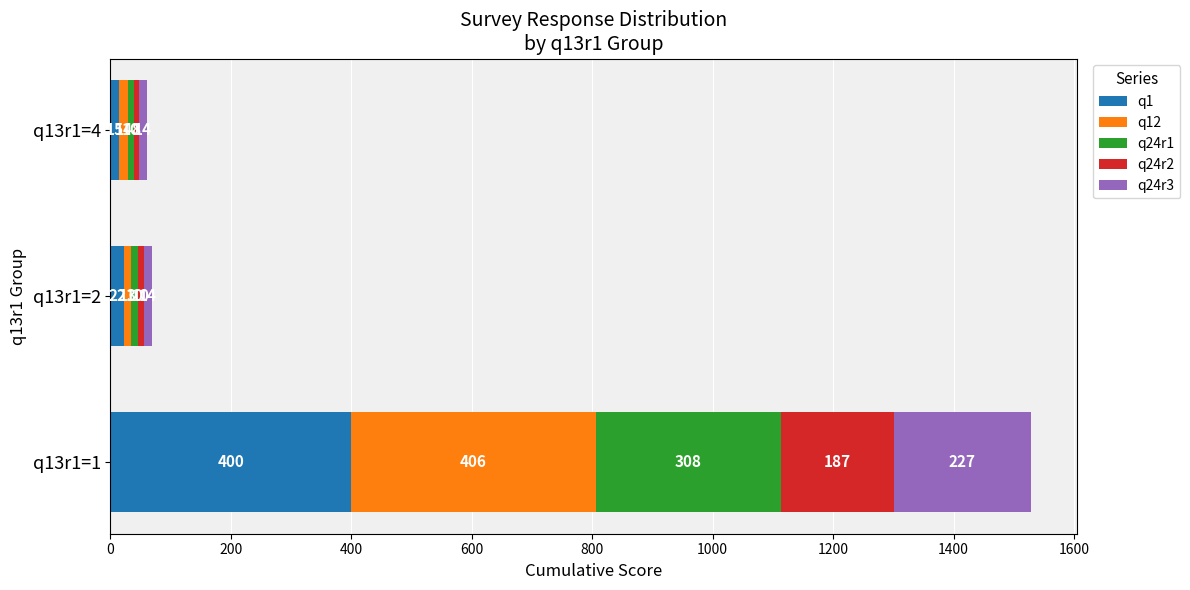

True or false: q1 has a value of 22 at q13r1=2.

True